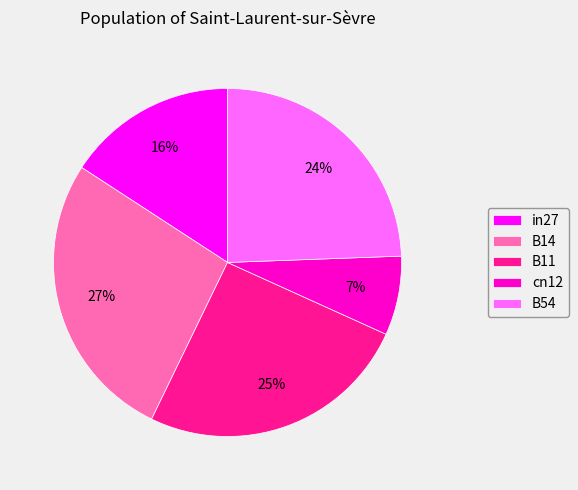

Which has a higher value, B14 or B54?

B14